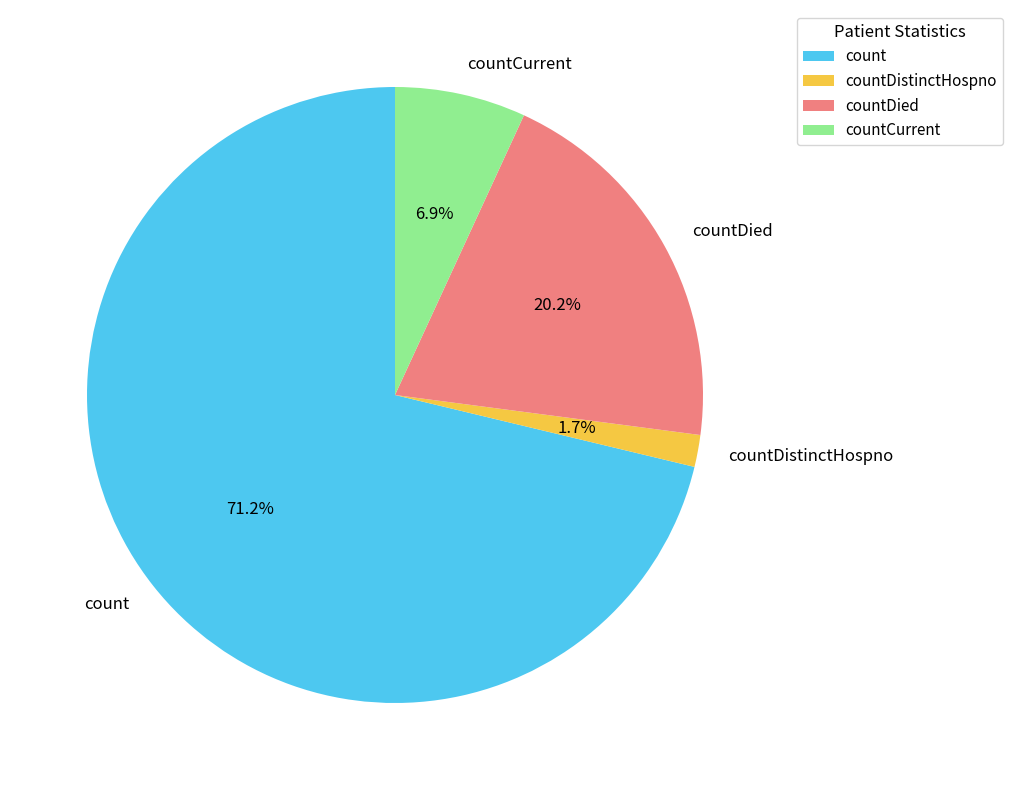

How many slices are in this pie chart?

4